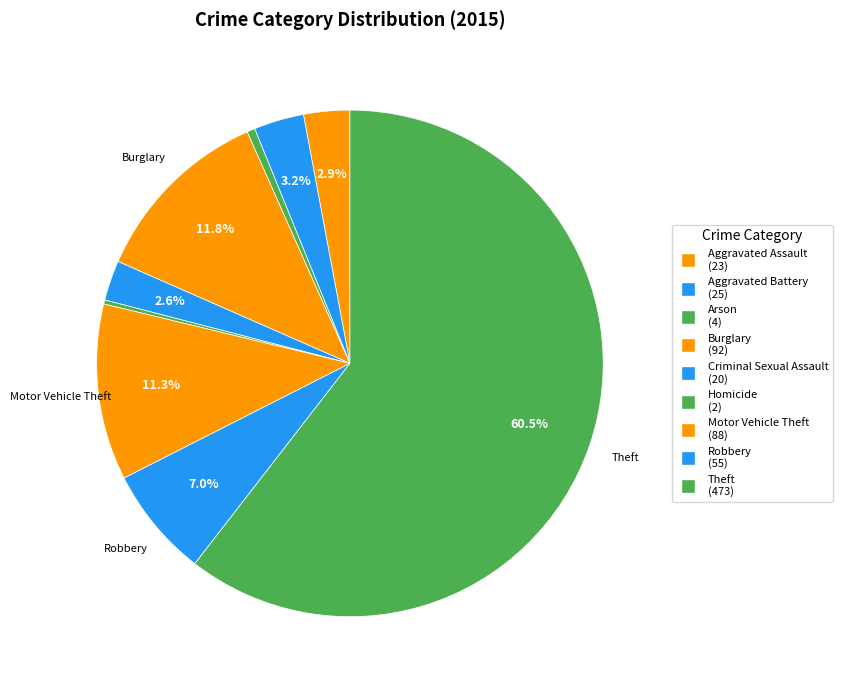

To the nearest percent, what is the difference between the largest and smallest slice percentages?

60%